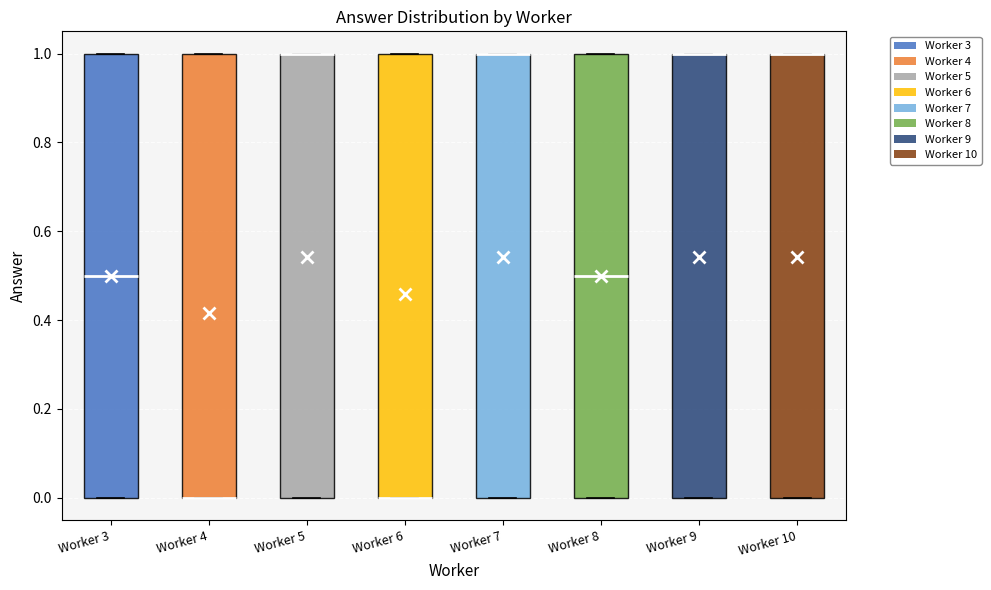

Reading left to right, read every box against the y-axis: the position of its median line, the range the box covers, and the ends of its whiskers. The values are not printed on the chart, so give them approximately, as read against the axis.

Worker 3: median 0.5, box 0.0 to 1.0, whiskers 0.0 to 1.0
Worker 4: median 0.0 (drawn on the box's lower edge), box 0.0 to 1.0, whiskers 0.0 to 1.0
Worker 5: median 1.0 (drawn on the box's upper edge), box 0.0 to 1.0, whiskers 0.0 to 1.0
Worker 6: median 0.0 (drawn on the box's lower edge), box 0.0 to 1.0, whiskers 0.0 to 1.0
Worker 7: median 1.0 (drawn on the box's upper edge), box 0.0 to 1.0, whiskers 0.0 to 1.0
Worker 8: median 0.5, box 0.0 to 1.0, whiskers 0.0 to 1.0
Worker 9: median 1.0 (drawn on the box's upper edge), box 0.0 to 1.0, whiskers 0.0 to 1.0
Worker 10: median 1.0 (drawn on the box's upper edge), box 0.0 to 1.0, whiskers 0.0 to 1.0